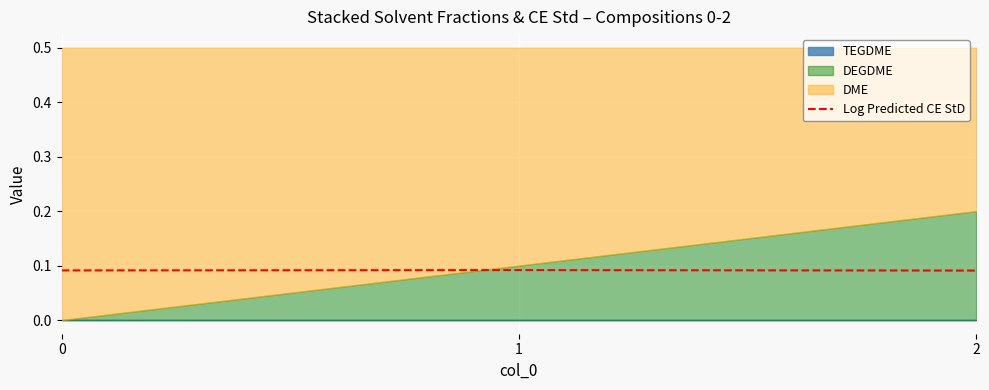

Reading left to right, what are all the values shown in this chart?

0=0.1	1=0.1	2=0.1